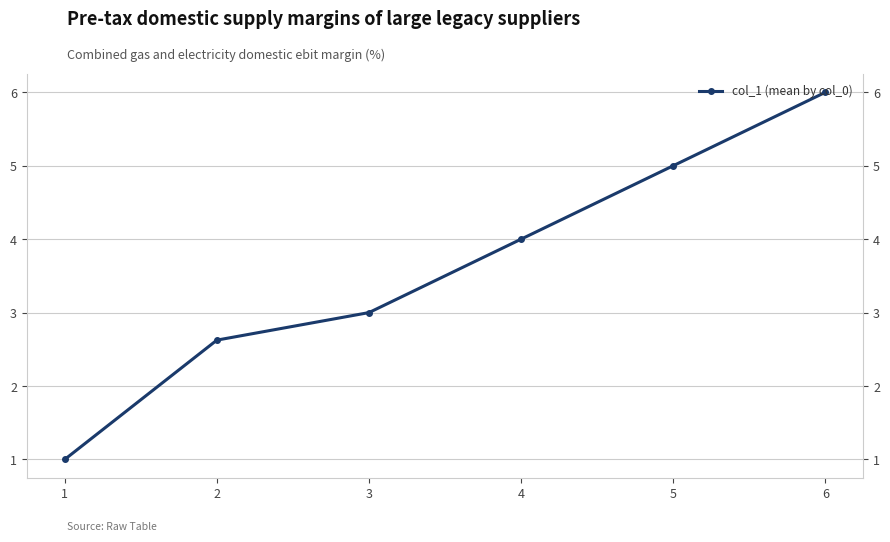

The value at 5 is 8.2. True or false?

False